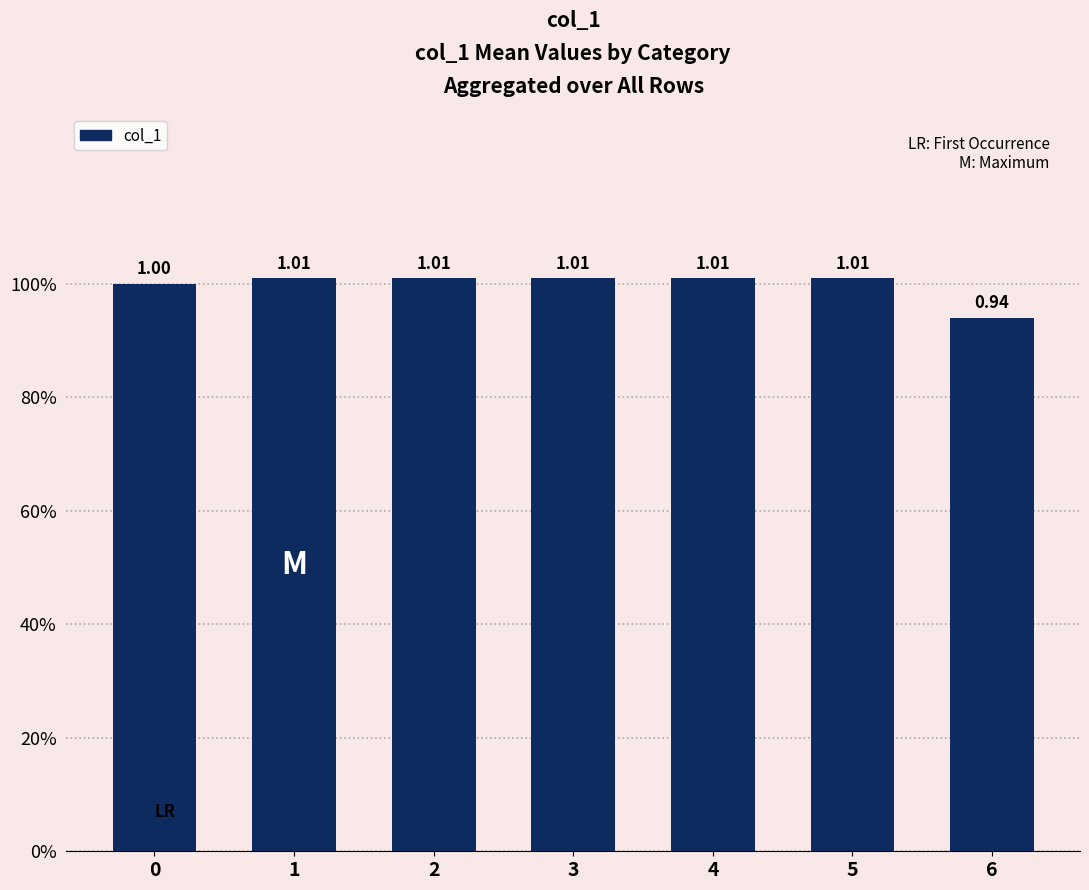

Between 5 and 4, which is larger?

5